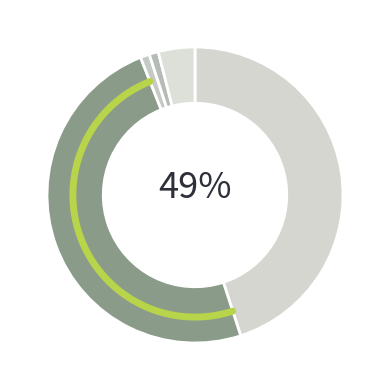

Which slice is the largest?

Male